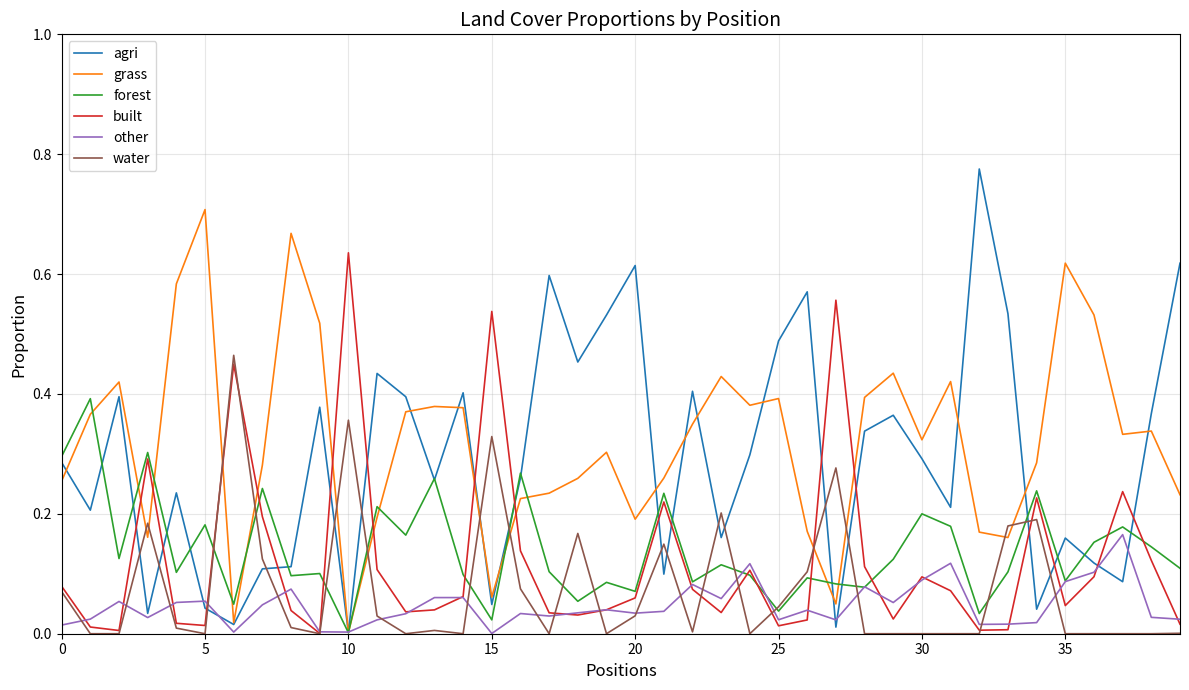

Which series has the largest total across all categories?

grass